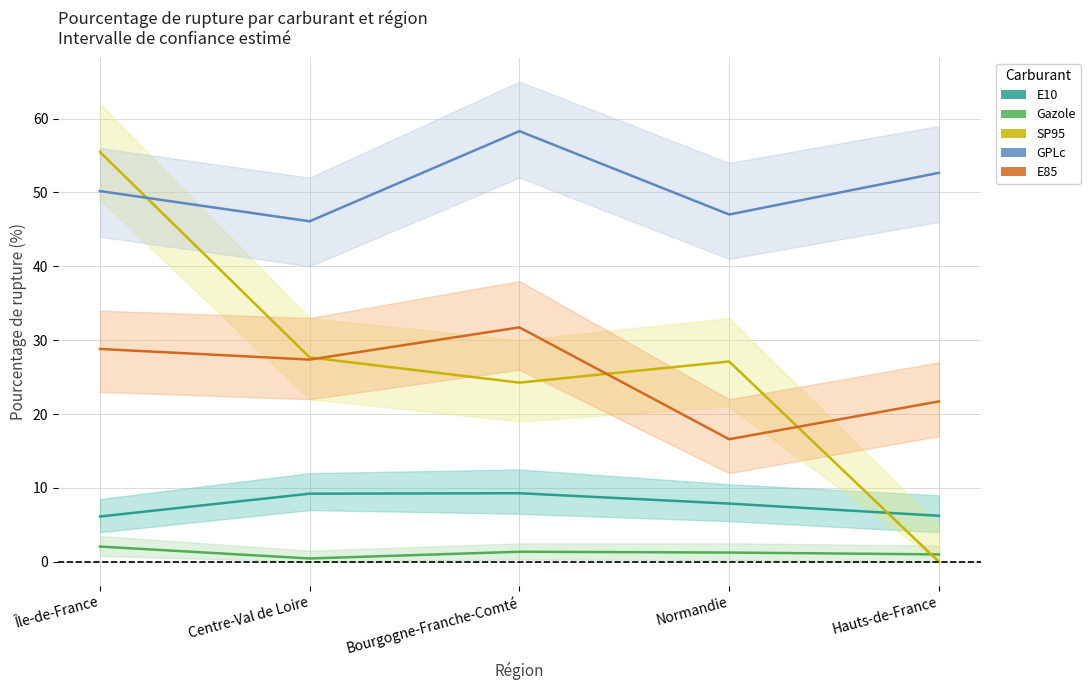

The SP95 series shows 13.1 at Bourgogne-Franche-Comté. True or false?

False